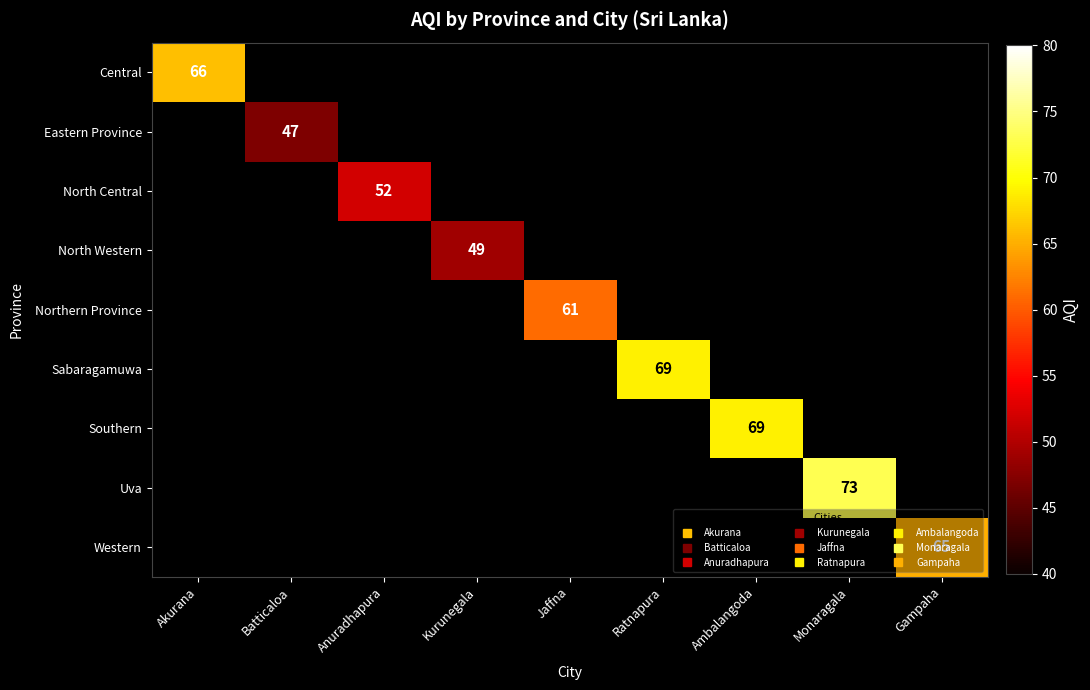

How many distinct data groups are displayed?

9